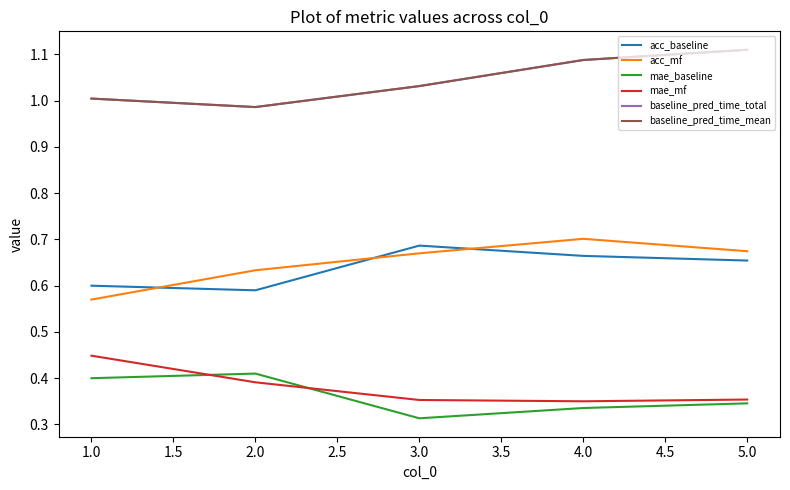

Count the mae_baseline values in the range 0 to 1.

5